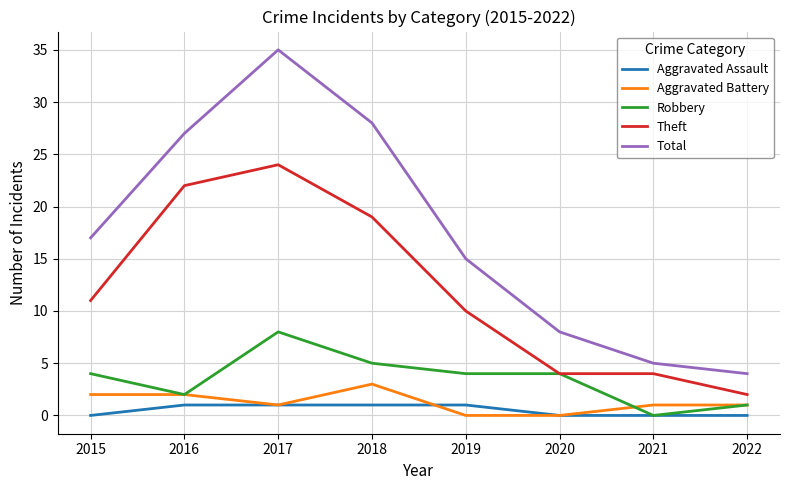

True or false: Total has a value of 28 at 2018.

True